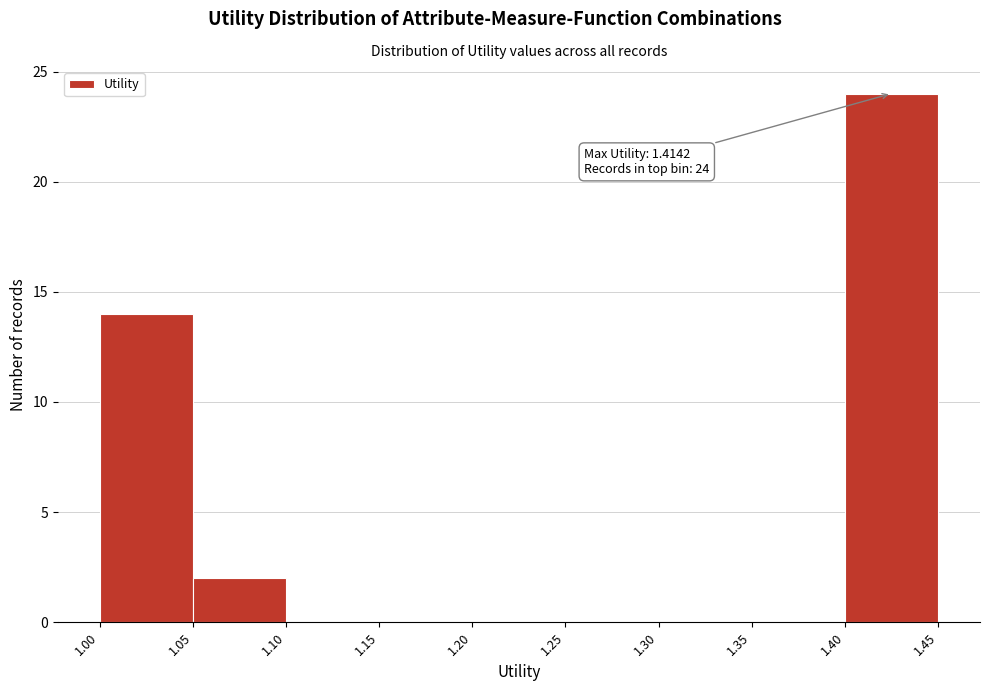

Which range on the x-axis has the tallest bar?

1.40 to 1.45